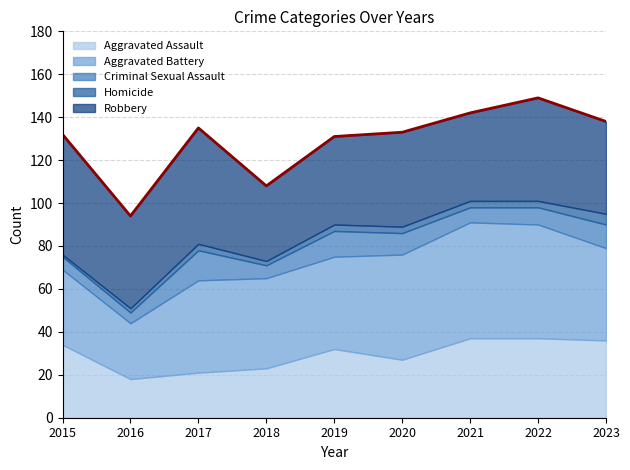

Which series changed the most between 2016 and 2017?

Aggravated Battery